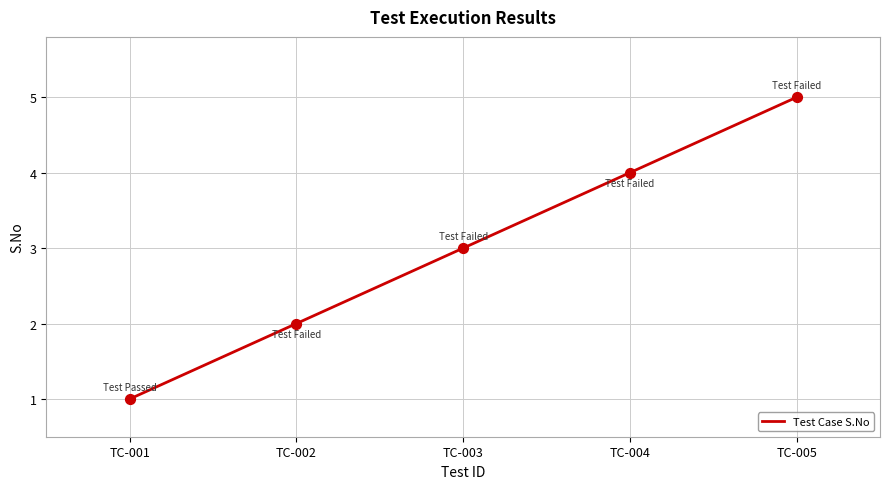

Which has a higher value, TC-005 or TC-004?

TC-005